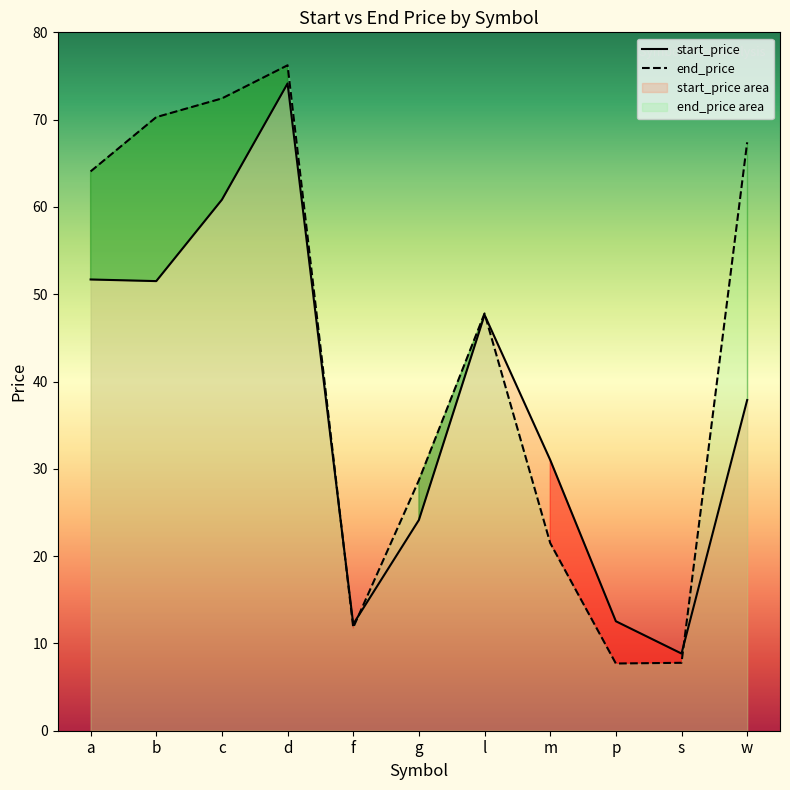

The start_price series shows 12.1 at l. True or false?

False